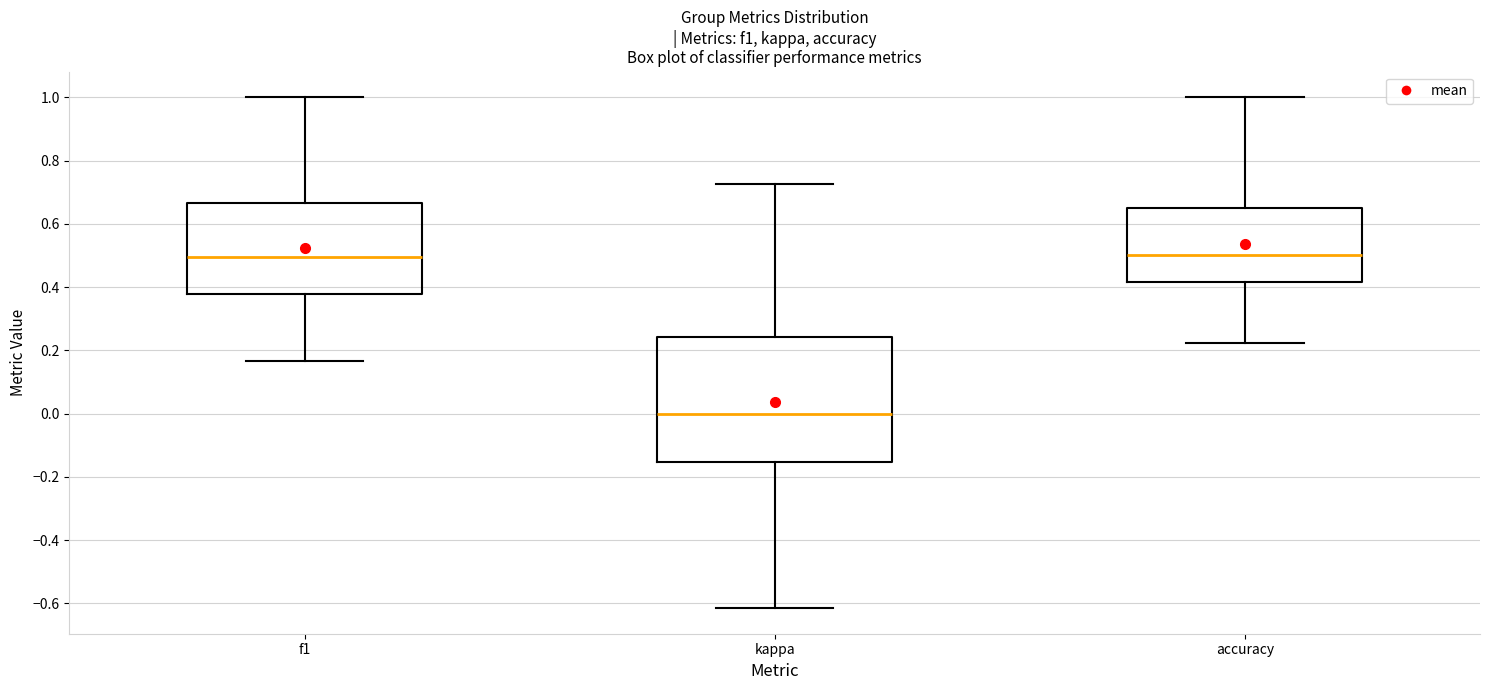

Where does the lower whisker of the box for accuracy end on the y-axis? The values are not printed on the chart, so give them approximately, as read against the axis.

0.22